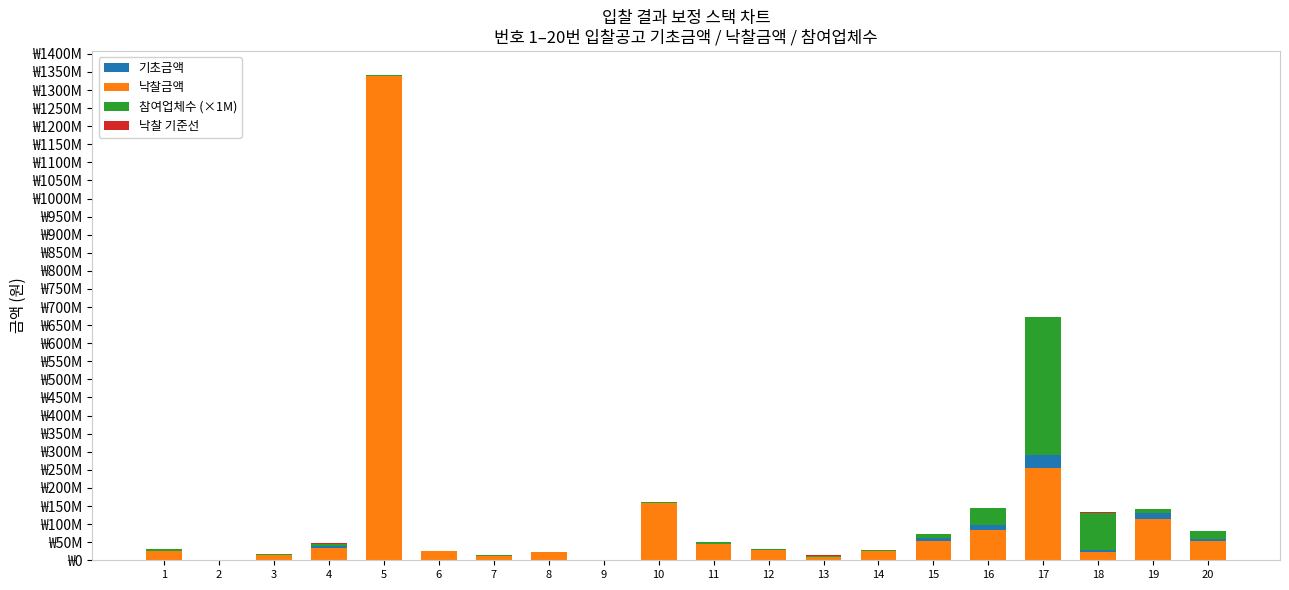

Is it true that 참여업체수 (×1M) equals 382000000 at 17?

True